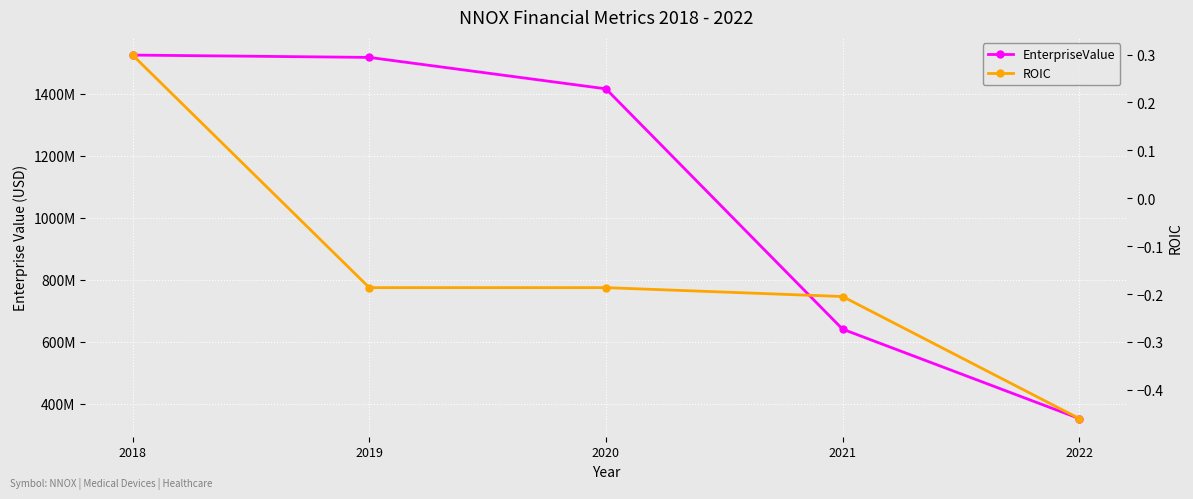

Rank the series at 2021 from highest to lowest value.

EnterpriseValue, ROIC